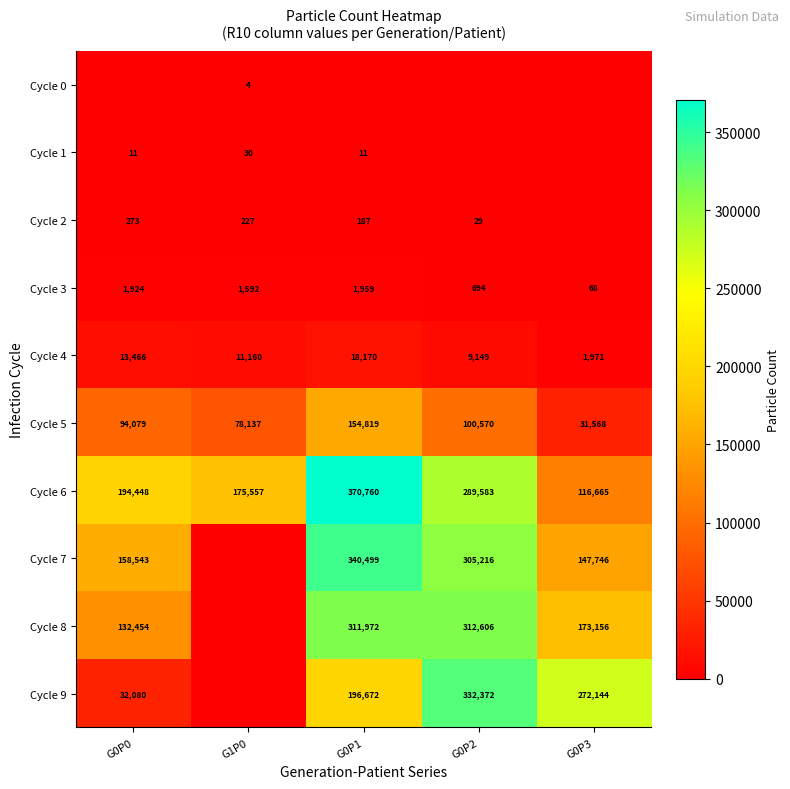

Between G1P0 and G0P2, which is larger?

G1P0